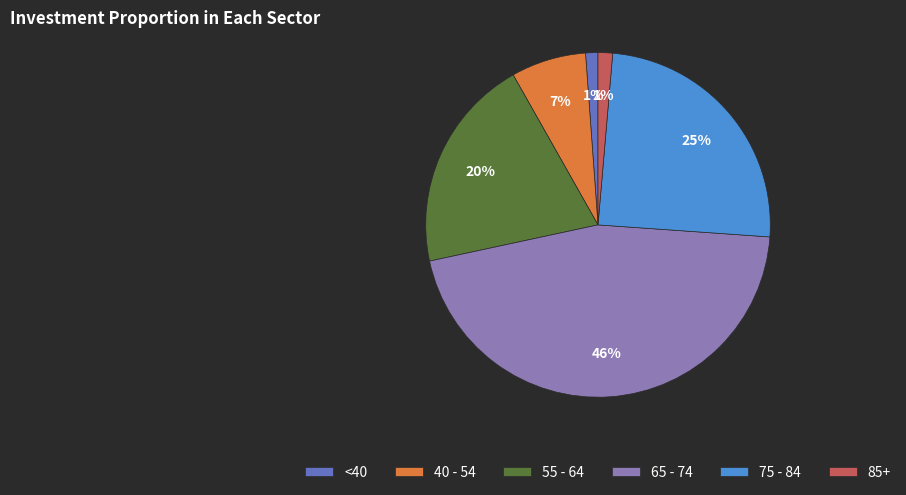

Between 85+ and 65 - 74, which is larger?

65 - 74